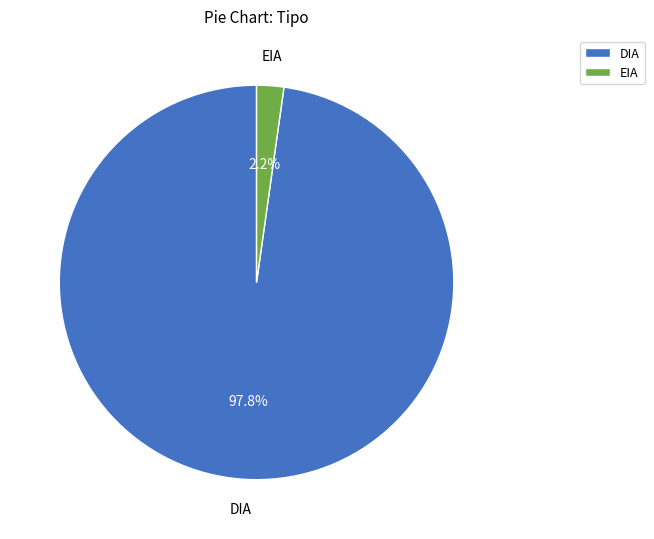

Which has a higher value, EIA or DIA?

DIA